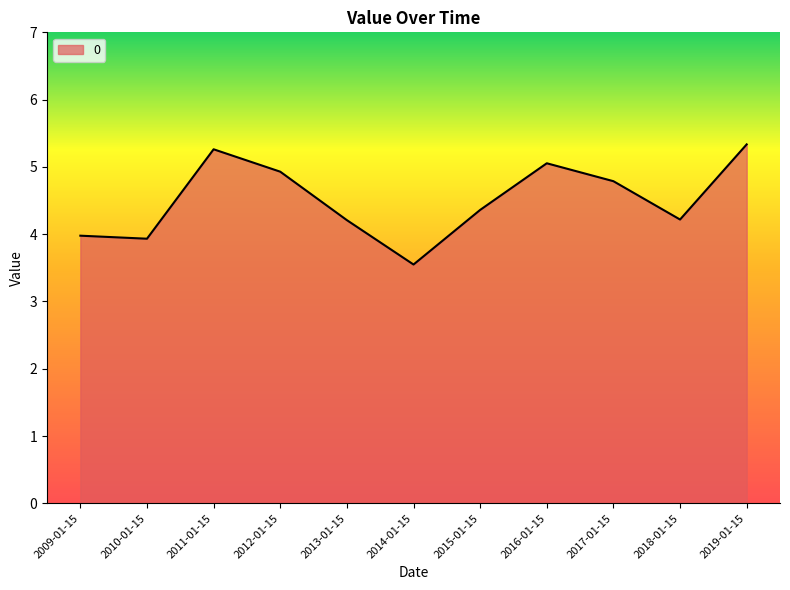

What is the average value?

4.5